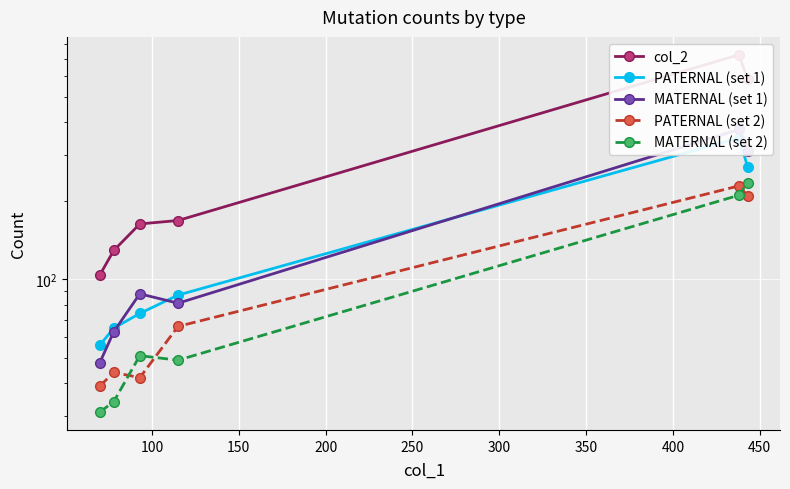

Is the value of PATERNAL (set 2) at 100 greater than the value of col_2 at 250?

No